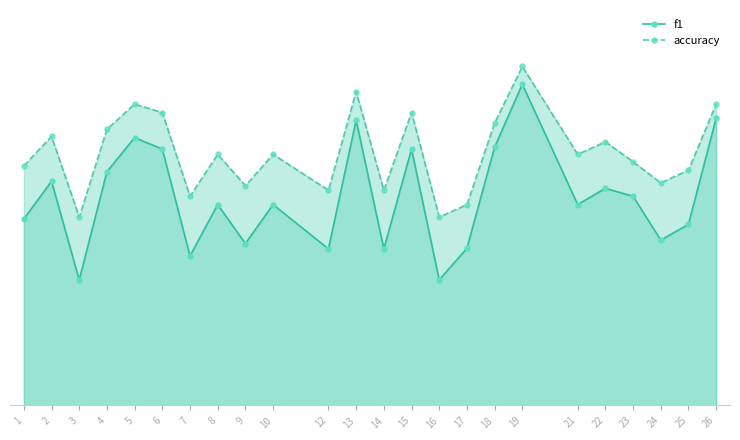

The f1 series shows 0.8 at 22. True or false?

False